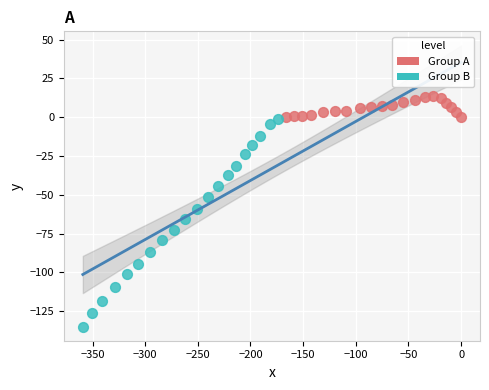

What are all the series names shown in the legend?

Group A, Group B